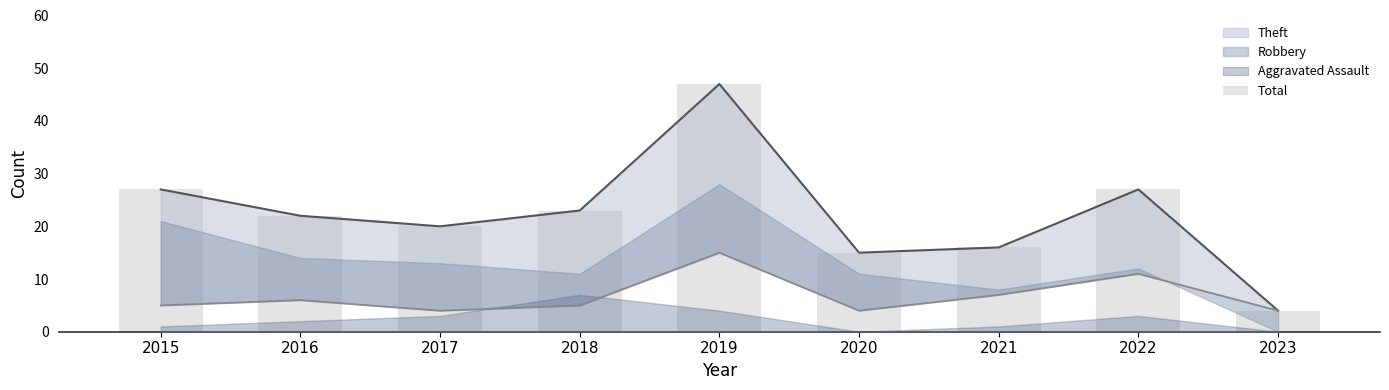

True or false: the data shows 12 at 2017.

False